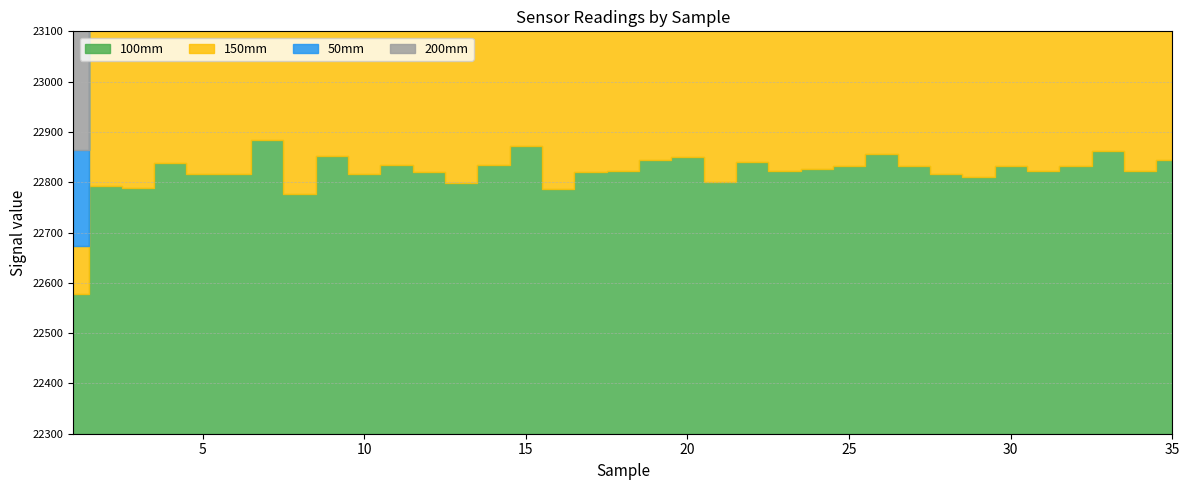

List the series in order of their peak value, highest first.

150mm, 200mm, 100mm, 50mm